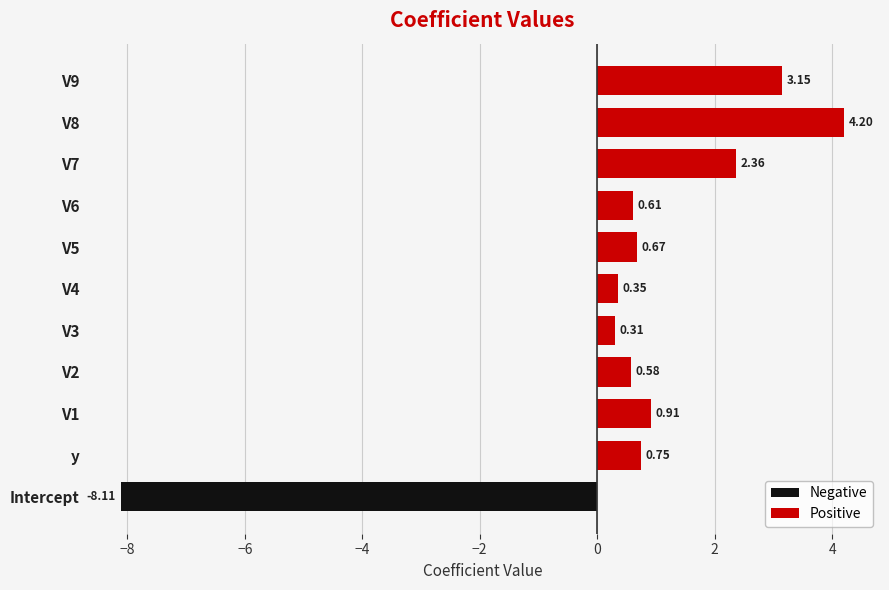

What is the smallest value displayed?

-8.1